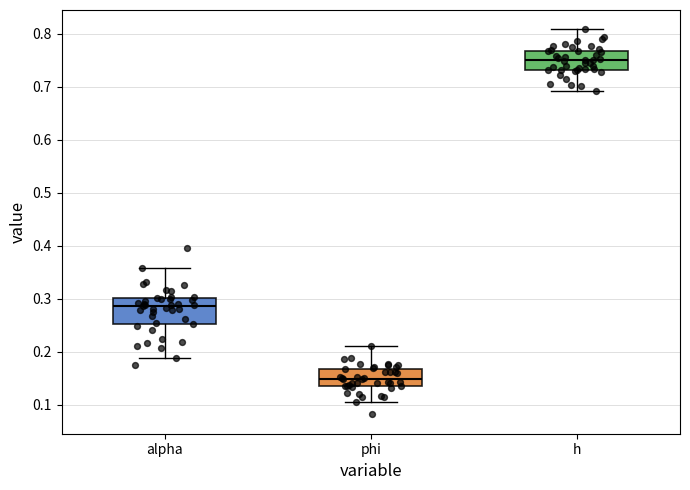

Reading left to right, read every box against the y-axis: the position of its median line, the range the box covers, and the ends of its whiskers. The values are not printed on the chart, so give them approximately, as read against the axis.

alpha: median 0.29, box 0.25 to 0.30, whiskers 0.19 to 0.36
phi: median 0.15, box 0.14 to 0.17, whiskers 0.11 to 0.21
h: median 0.75, box 0.73 to 0.77, whiskers 0.69 to 0.81